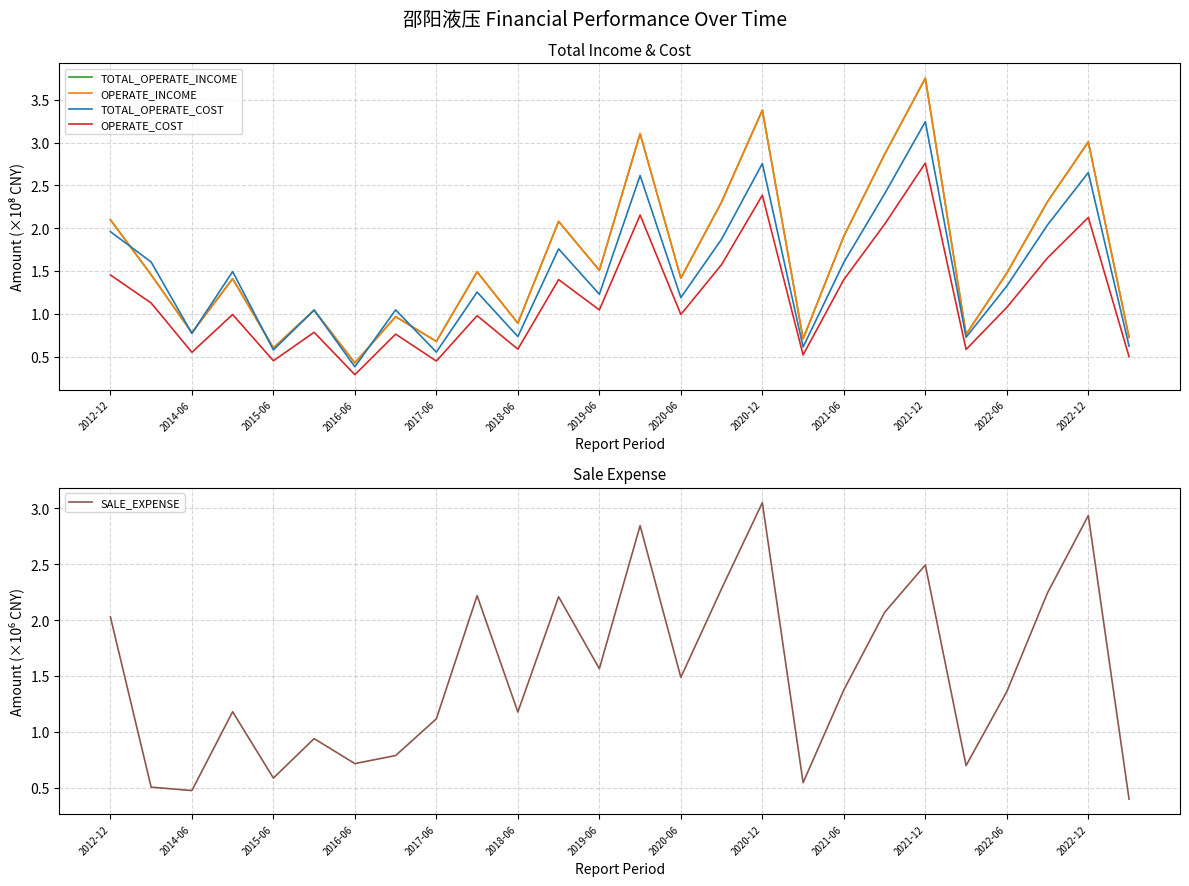

What is the difference between the TOTAL_OPERATE_INCOME values at 15 and 21?

1.5